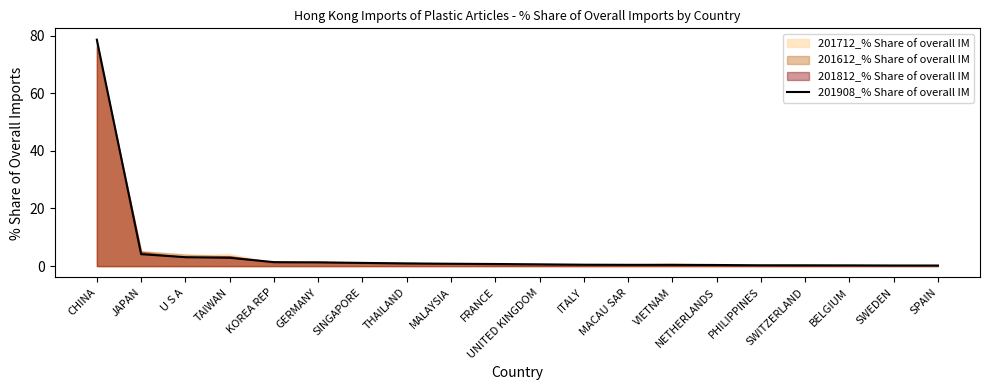

At which category does the chart reach its minimum across all series?

SPAIN